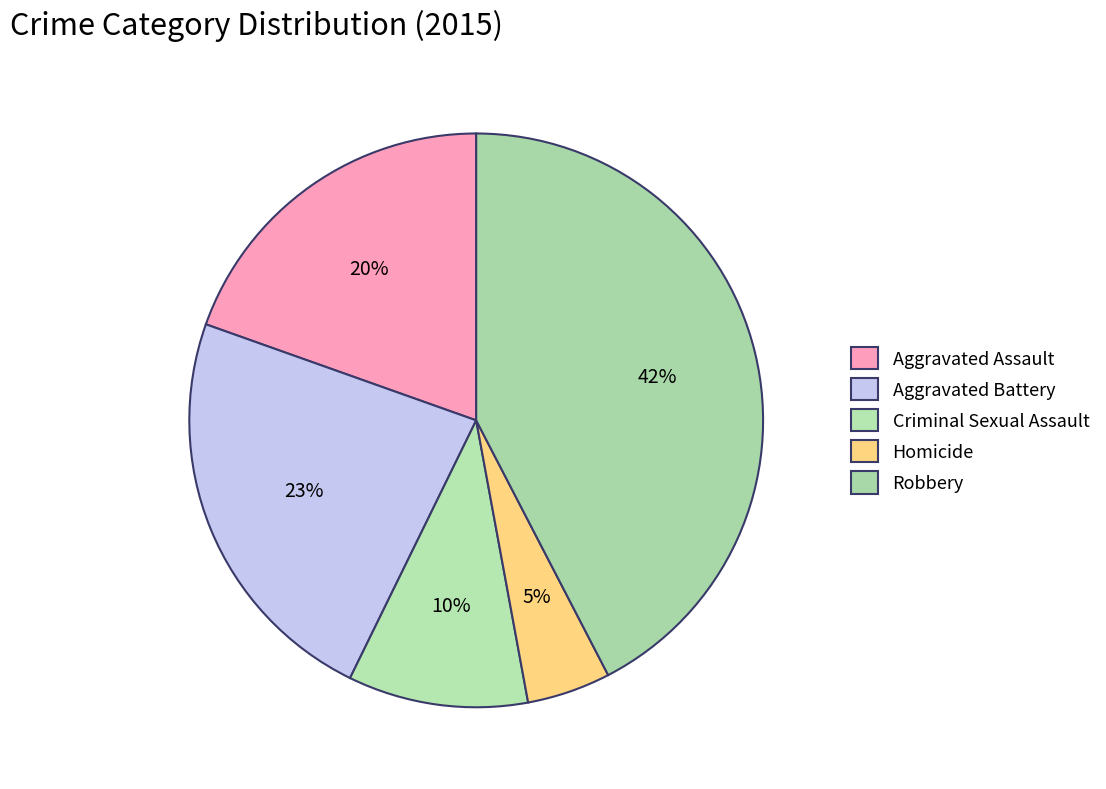

Count the number of slices in the pie.

5